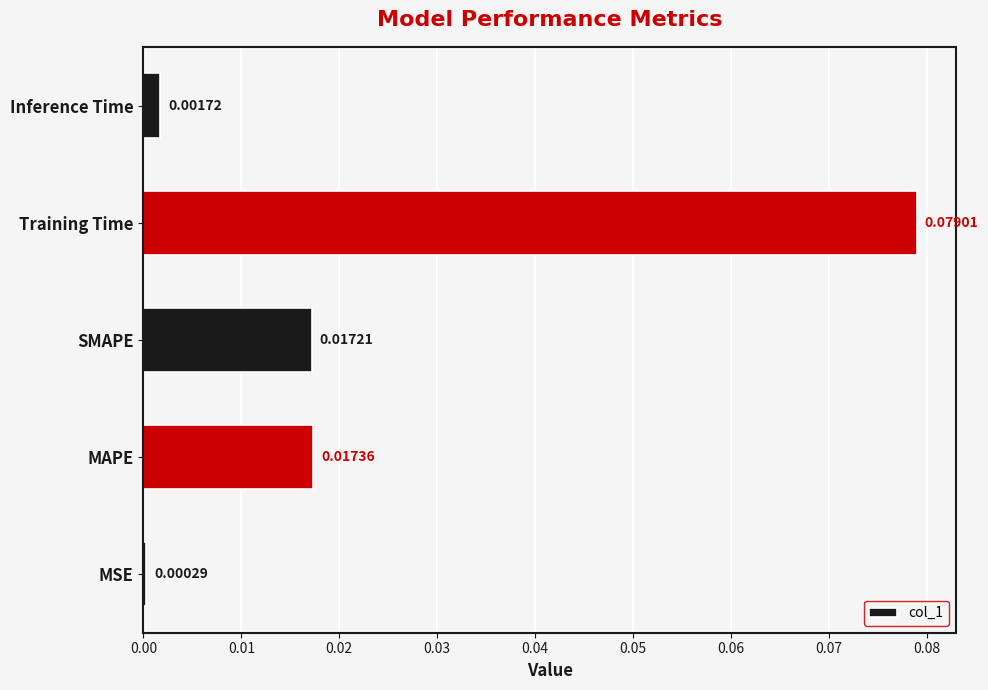

Which category has the lowest value across all series?

MSE